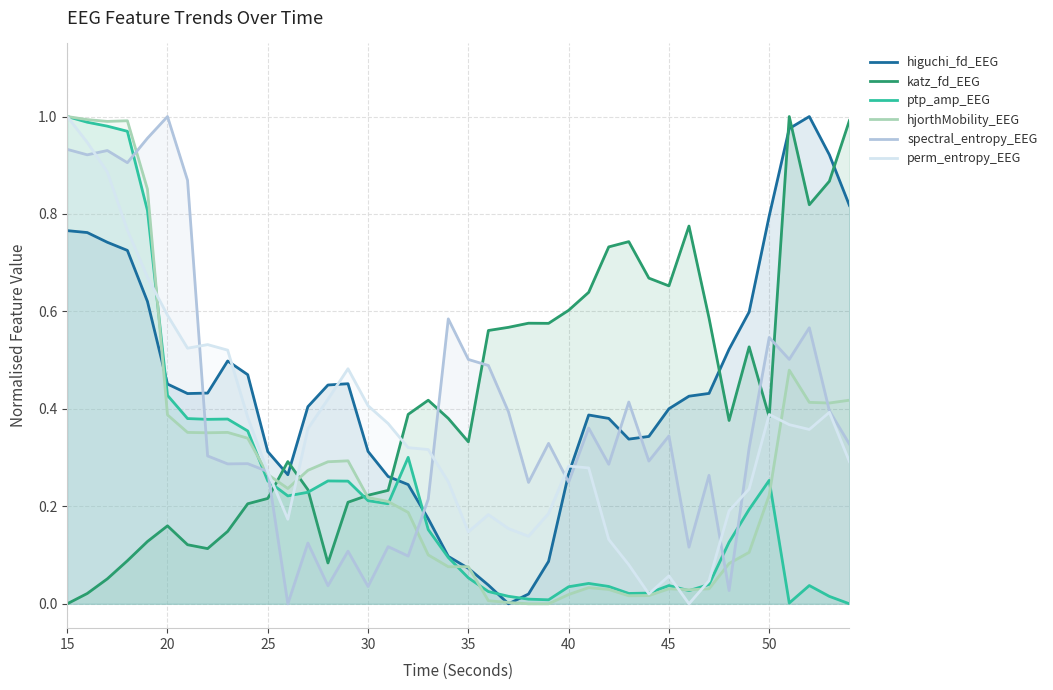

Which series has the largest total across all categories?

higuchi_fd_EEG